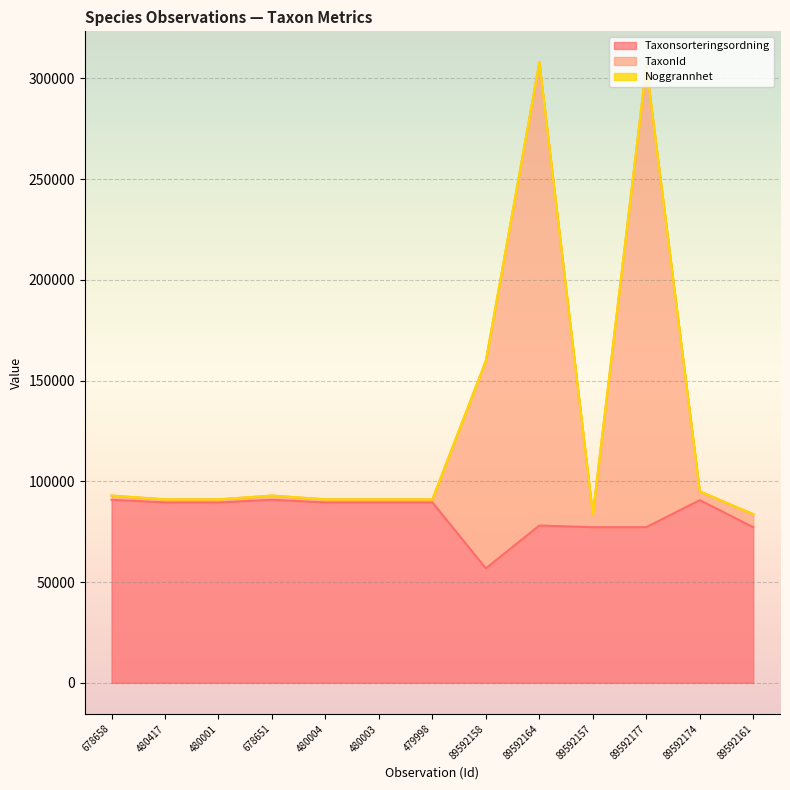

Is the value of TaxonId at 480001 greater than the value of Taxonsorteringsordning at 89592174?

Yes